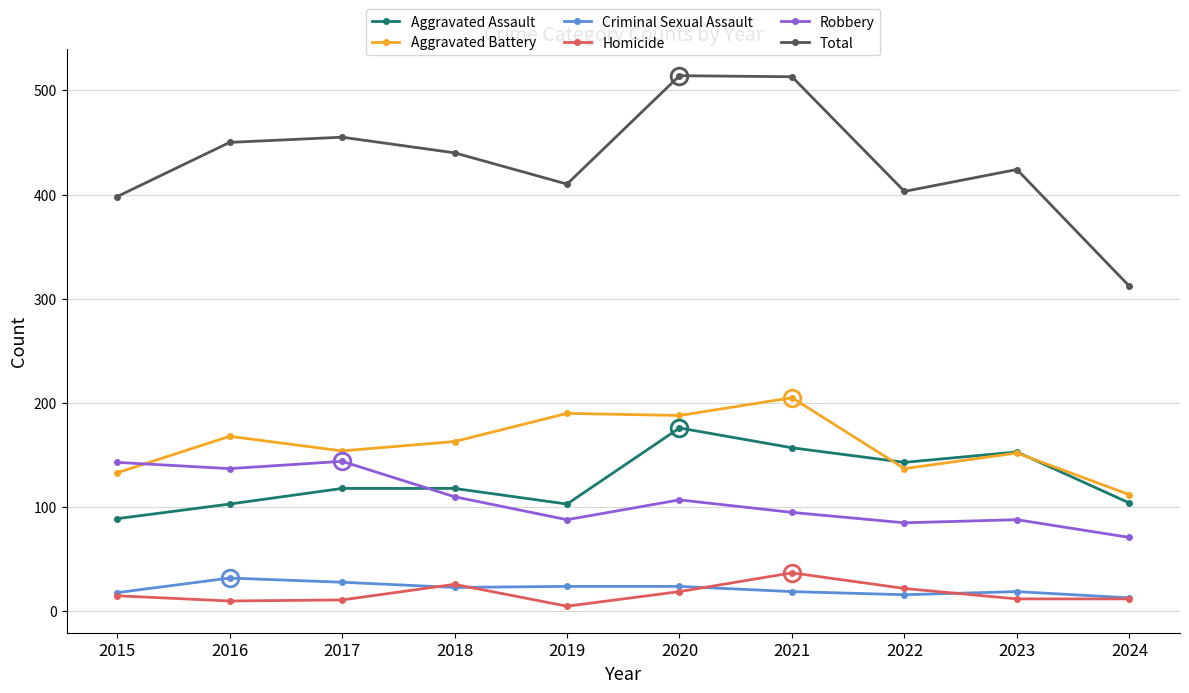

Which series has the largest total across all categories?

Total